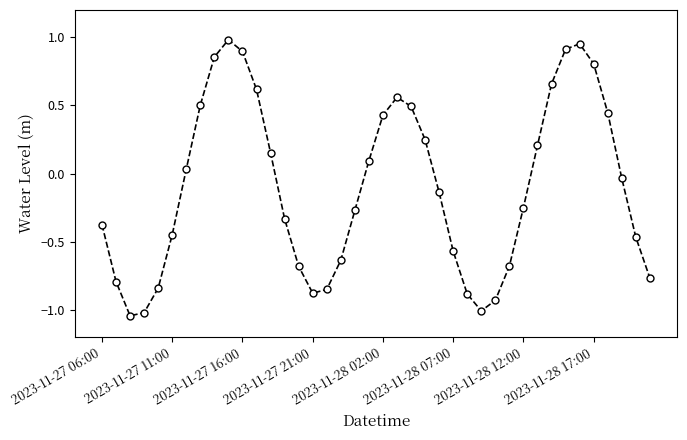

How many data points are less than 0?

22